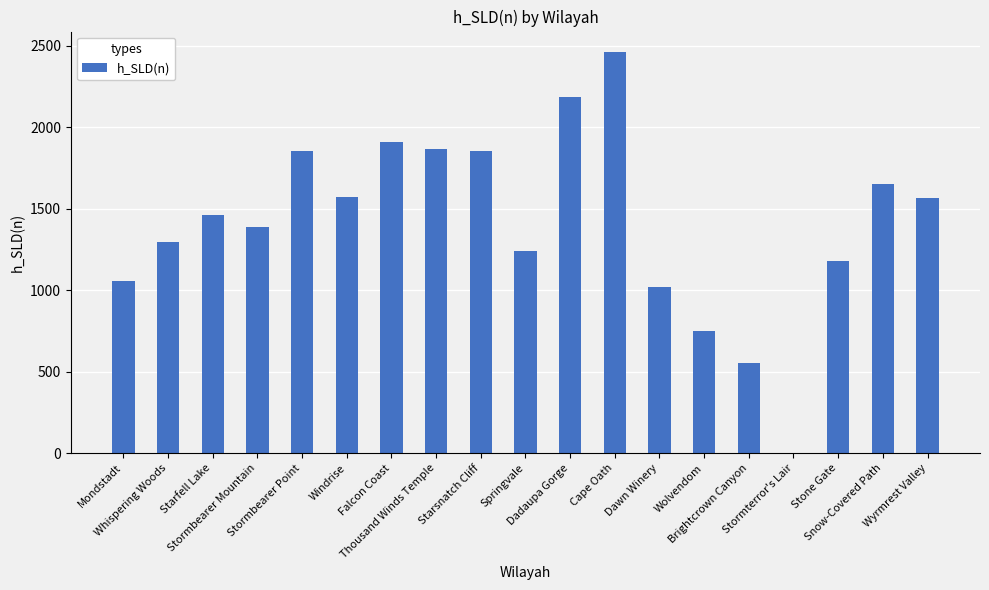

What is the difference between the values at Stormbearer Mountain and Stone Gate?

211